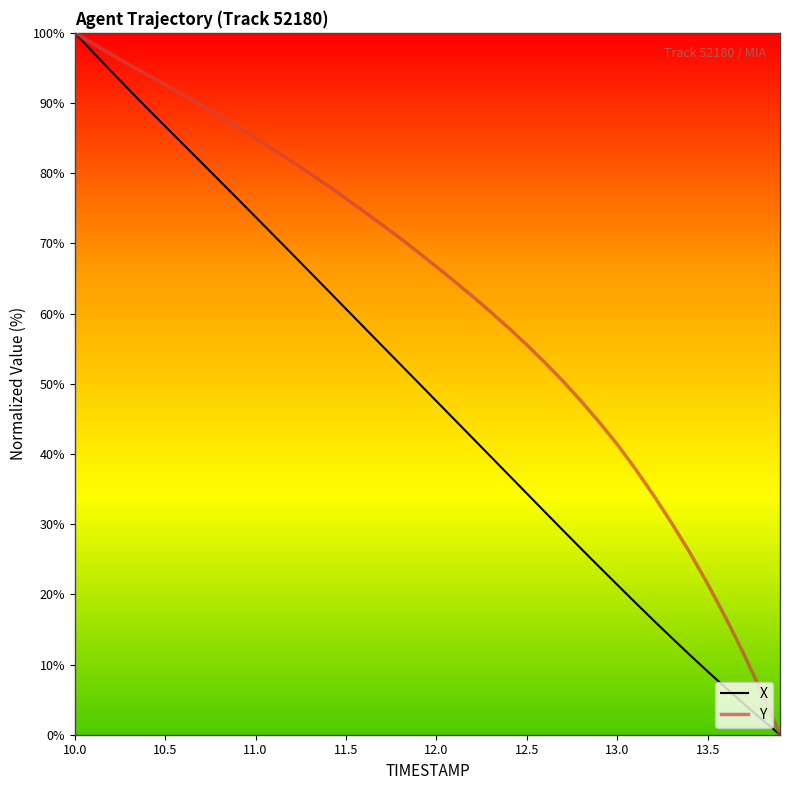

How many values in X are above zero?

39